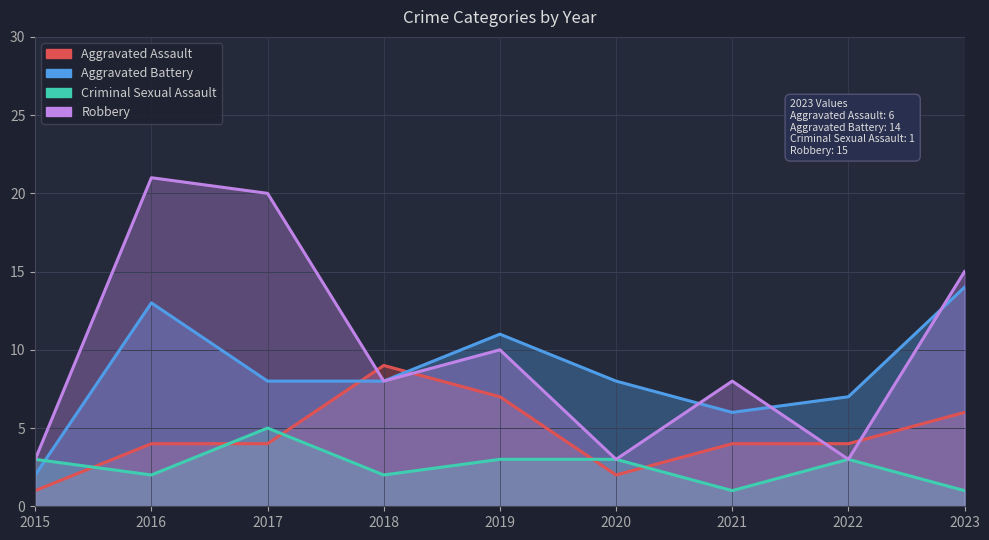

What is the difference between the highest and lowest values at 2022?

4